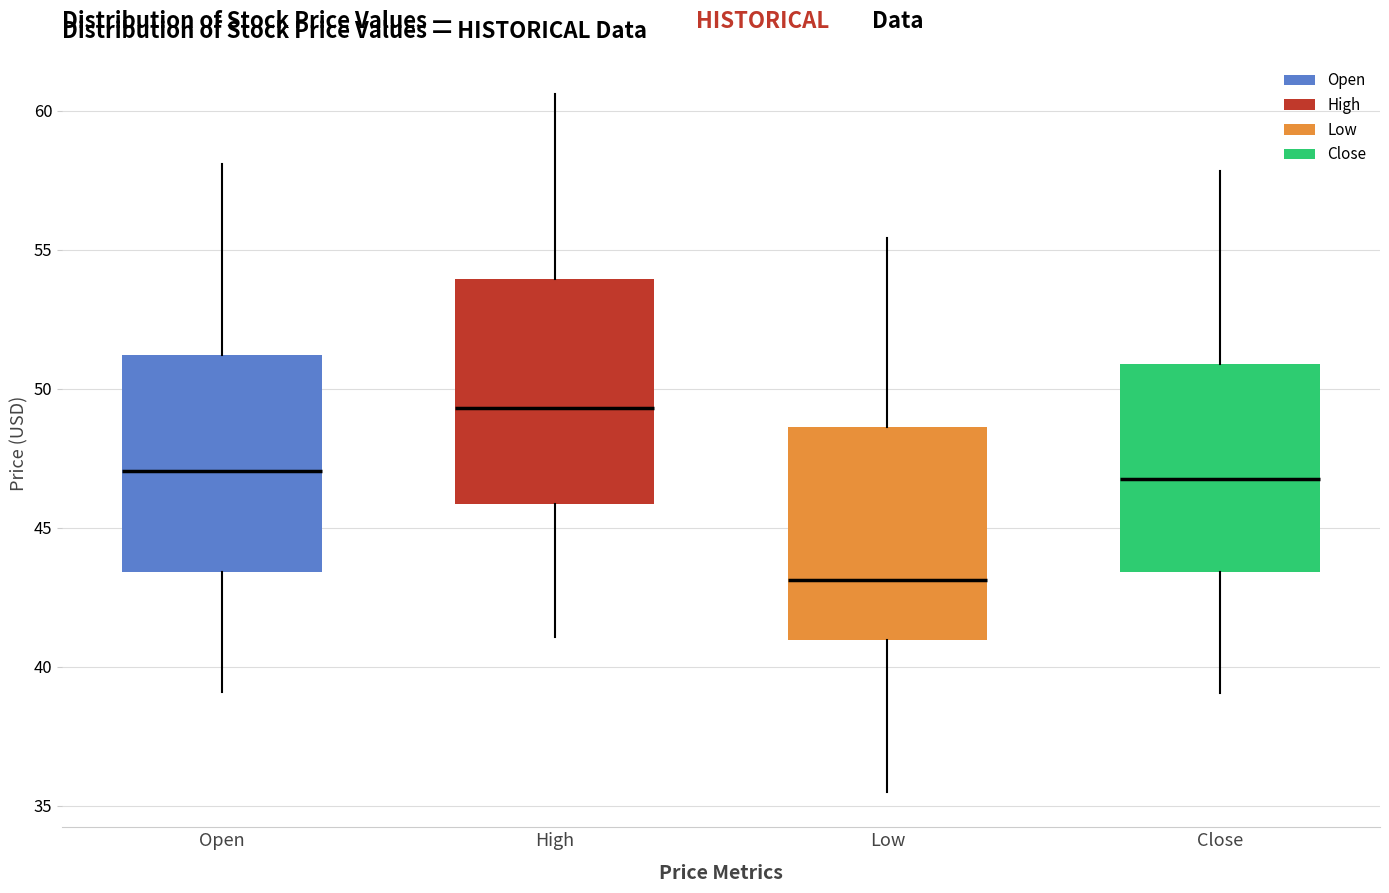

Reading left to right, read every box against the y-axis: the position of its median line, the range the box covers, and the ends of its whiskers. The values are not printed on the chart, so give them approximately, as read against the axis.

Open: median 47.0, box 43.5 to 51.0, whiskers 39.0 to 58.0
High: median 49.5, box 46.0 to 54.0, whiskers 41.0 to 60.5
Low: median 43.0, box 41.0 to 48.5, whiskers 35.5 to 55.5
Close: median 47.0, box 43.5 to 51.0, whiskers 39.0 to 58.0